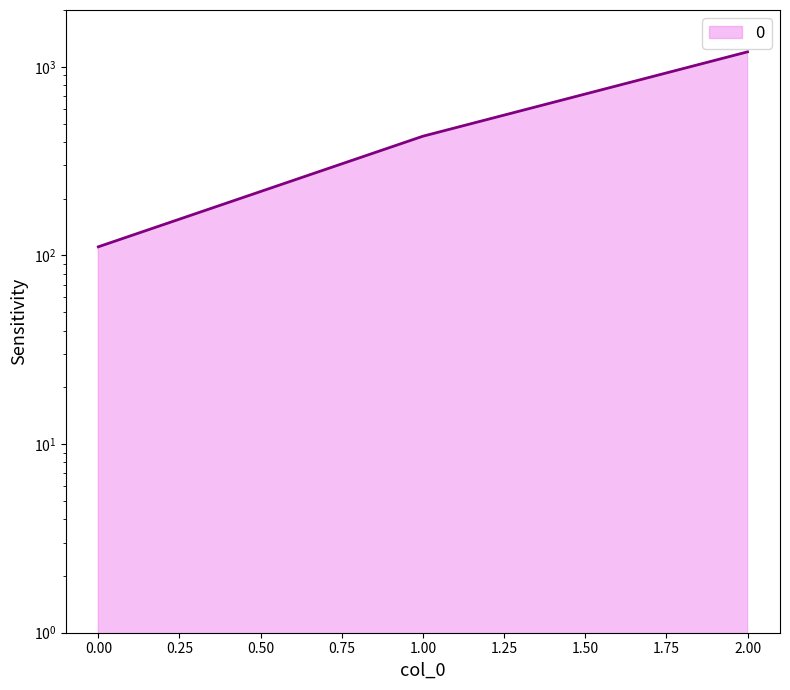

What is the difference between the values at 2 and 1?

771.4